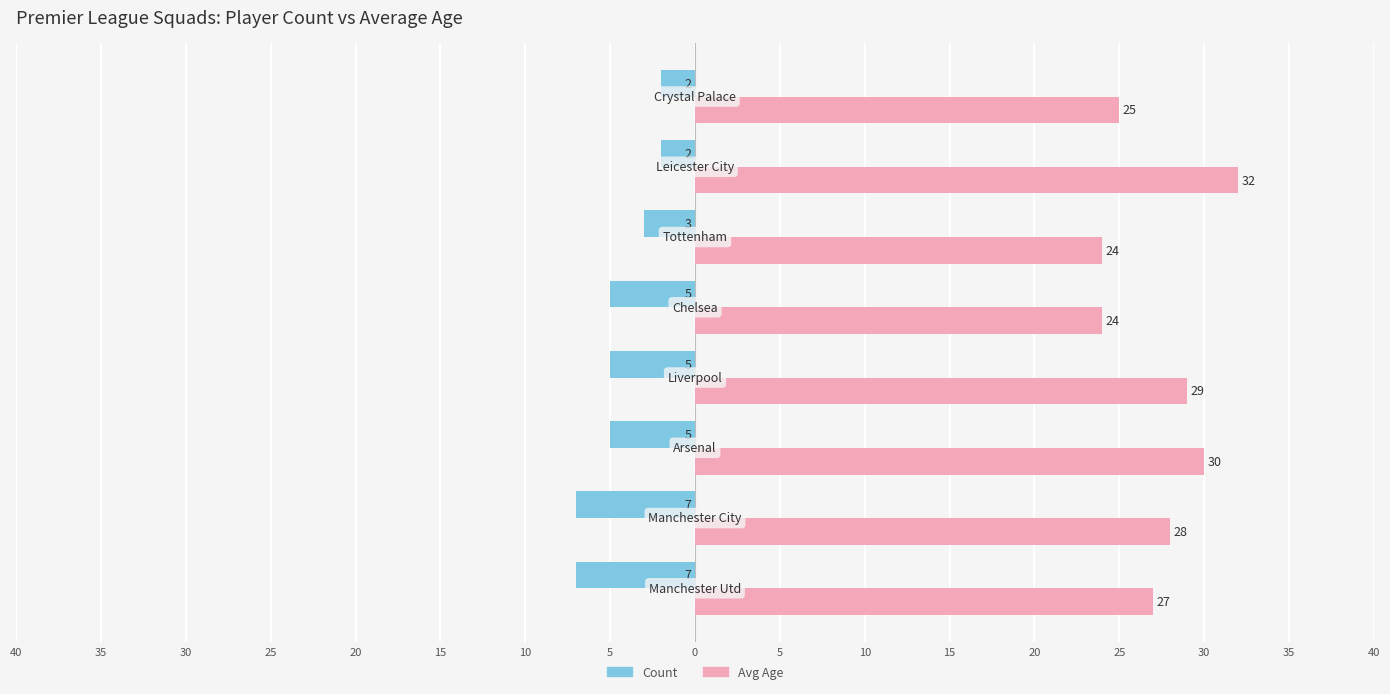

Reading left to right, extract all data points from this chart.

Count: -7	-7	-5	-5	-5	-3	-2	-2
Avg Age: 27	28	30	29	24	24	32	25